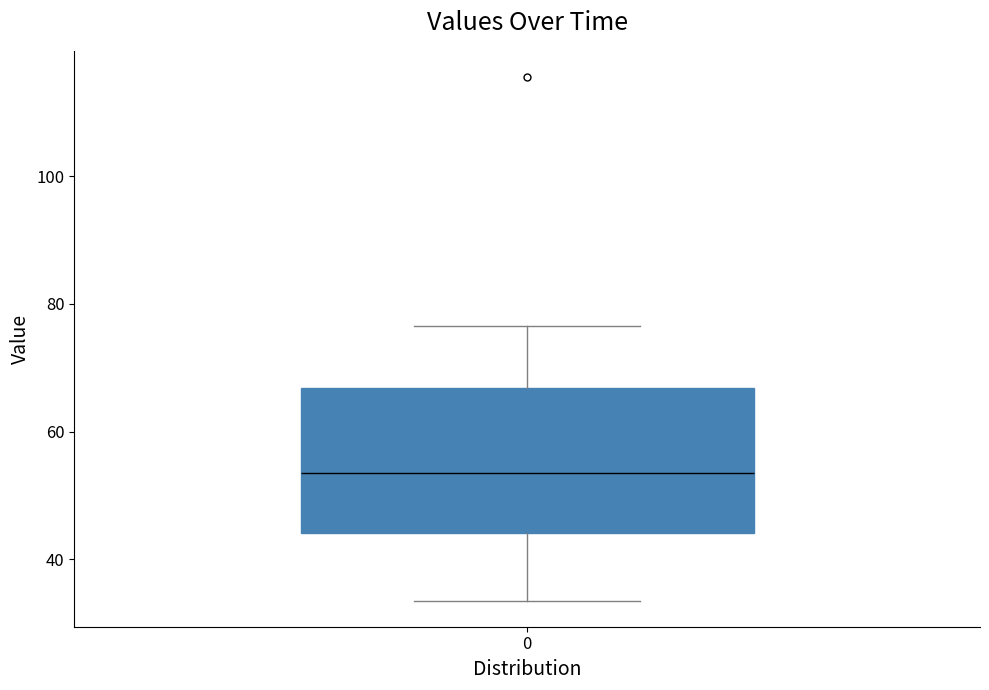

Read this box plot against the y-axis: the position of the median line, the range covered by the box, and the ends of both whiskers. The values are not printed on the chart, so give them approximately, as read against the axis.

median 54, box 44 to 66, whiskers 34 to 76